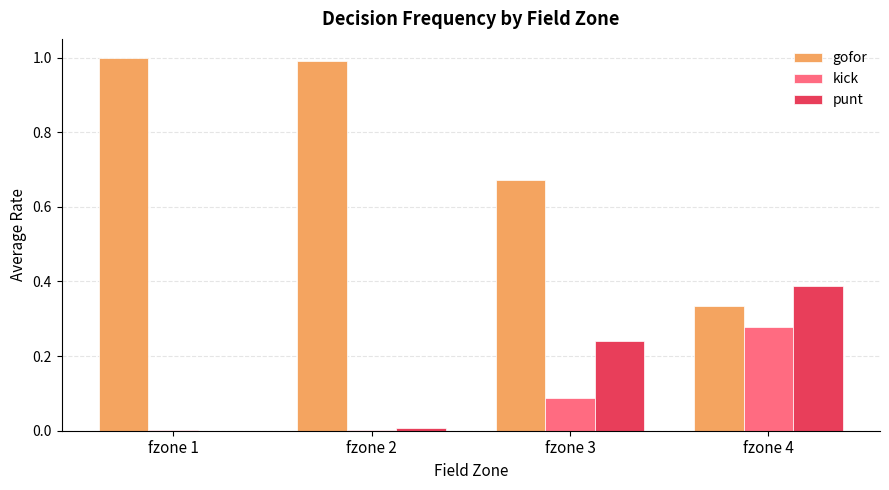

Between fzone 3 and fzone 4, which series saw the biggest shift?

gofor